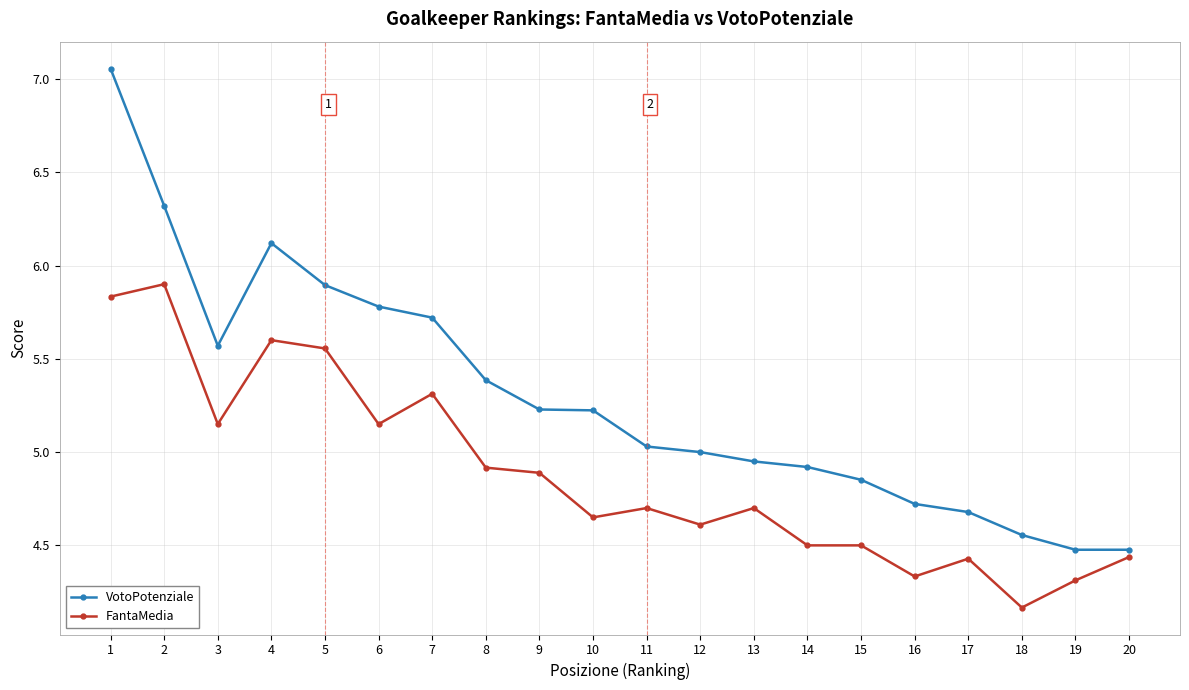

What is the sum of all VotoPotenziale values?

106.0